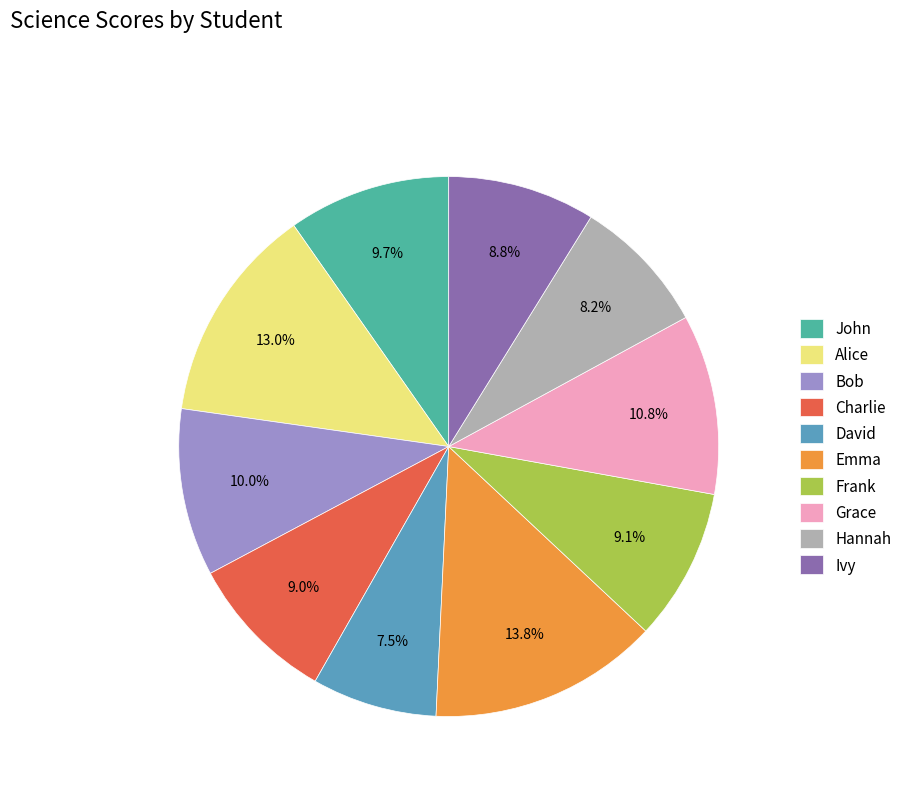

Does Emma represent more than half of the total?

No